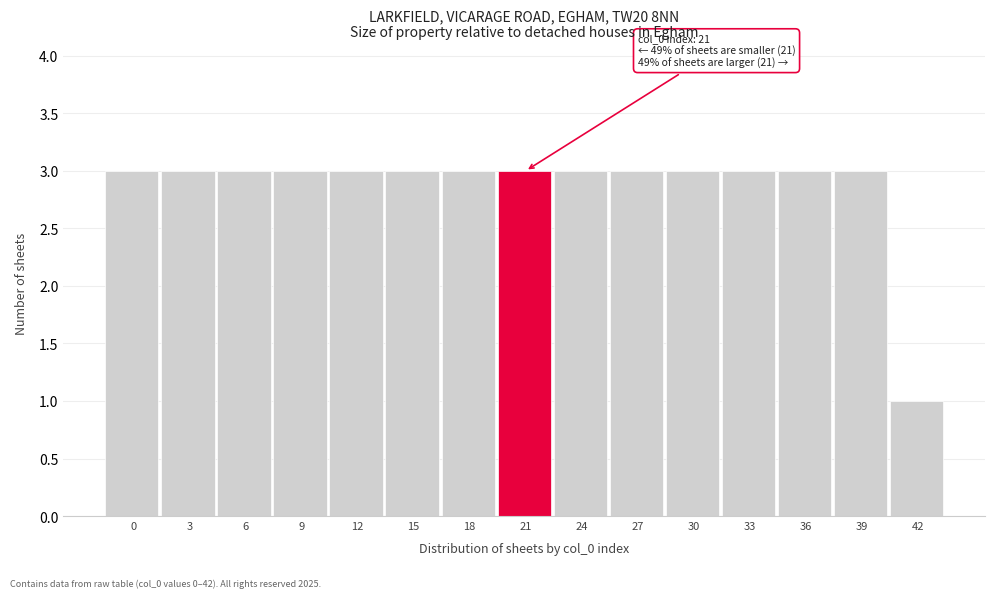

Reading right to left, transcribe all the data shown in this chart.

1	3	3	3	3	3	3	3	3	3	3	3	3	3	3